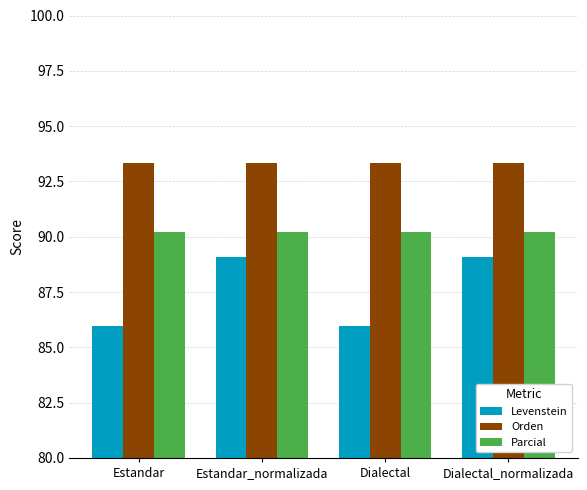

True or false: Parcial has a value of 90.2 at Estandar.

True